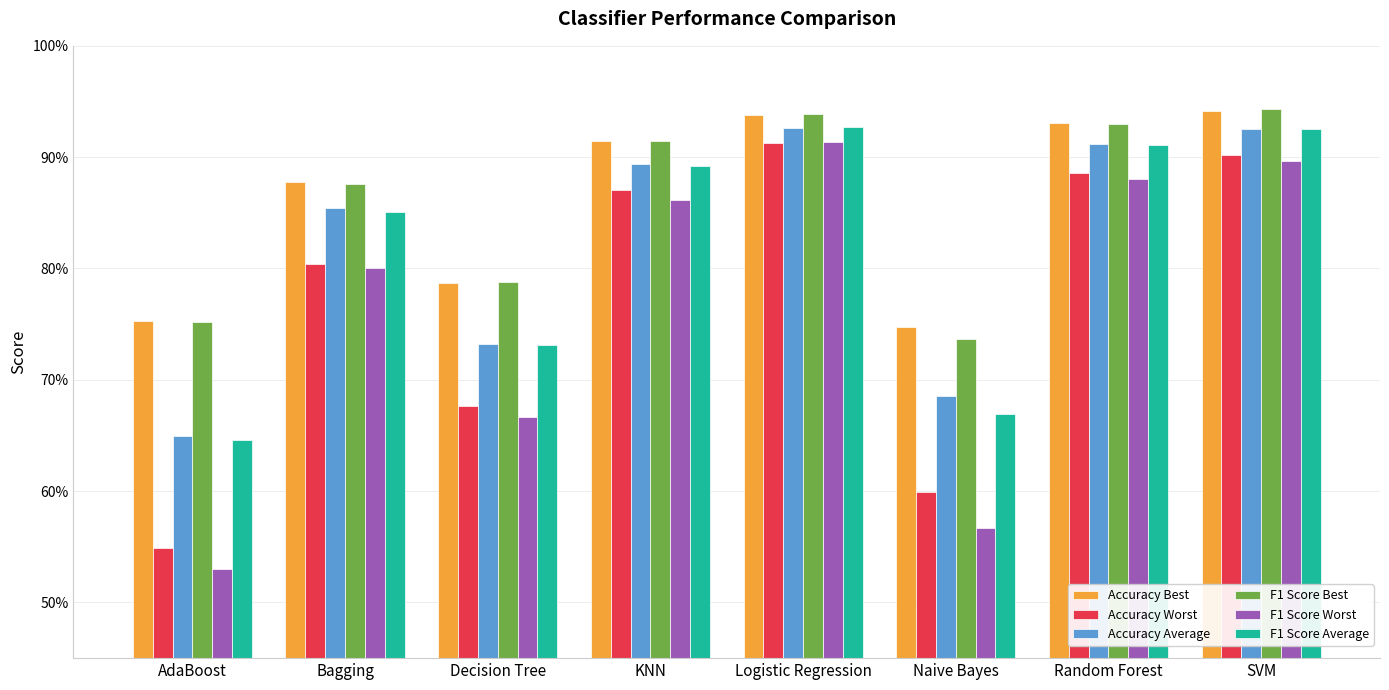

What are all the series names shown in the legend?

Accuracy Best, Accuracy Worst, Accuracy Average, F1 Score Best, F1 Score Worst, F1 Score Average